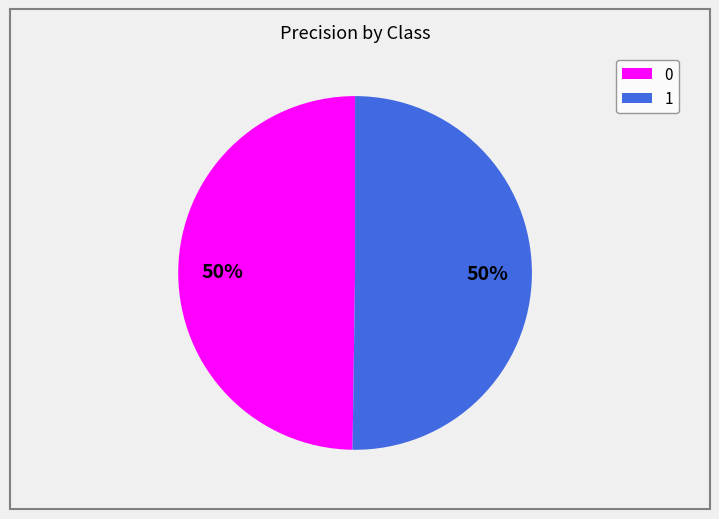

The 1 slice represents 44% of the pie. True or false?

False